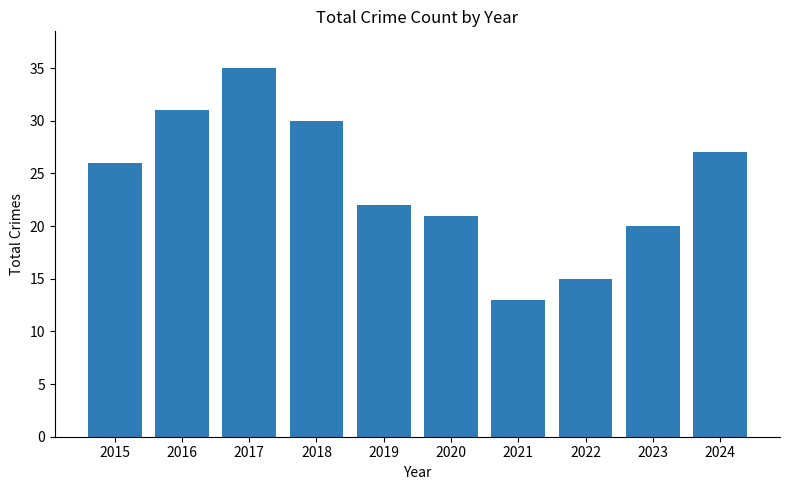

What is the smallest value displayed?

13